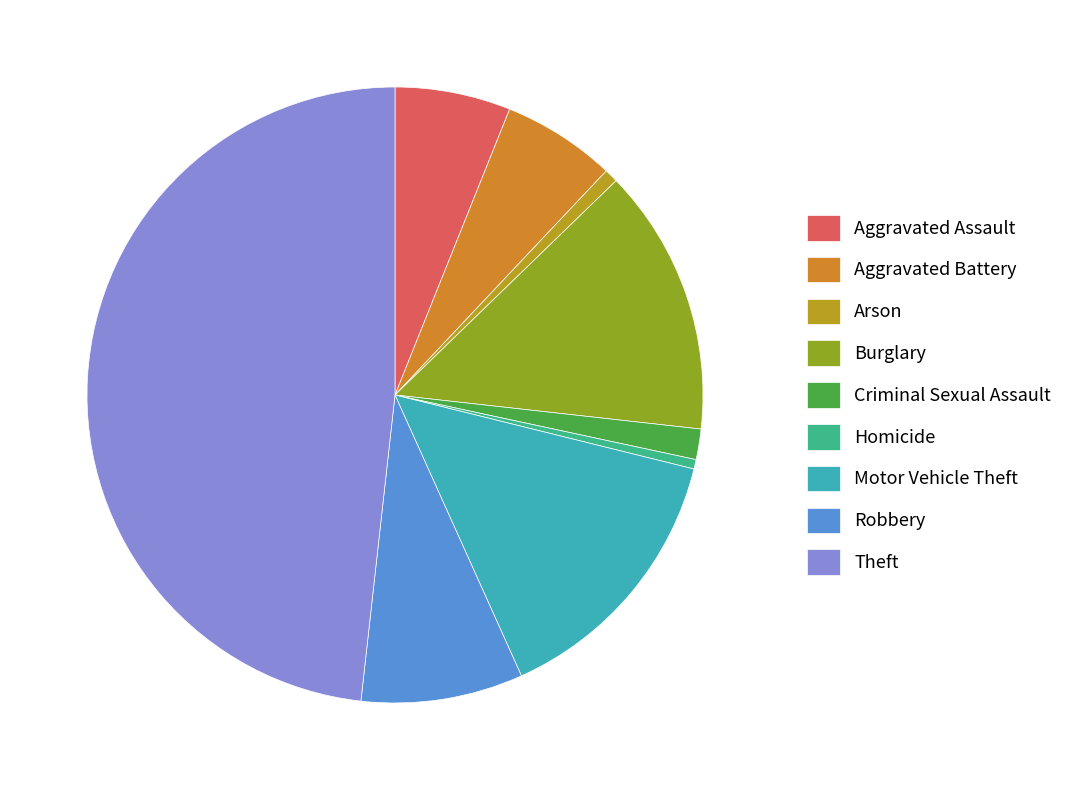

Which has a higher value, Robbery or Arson?

Robbery